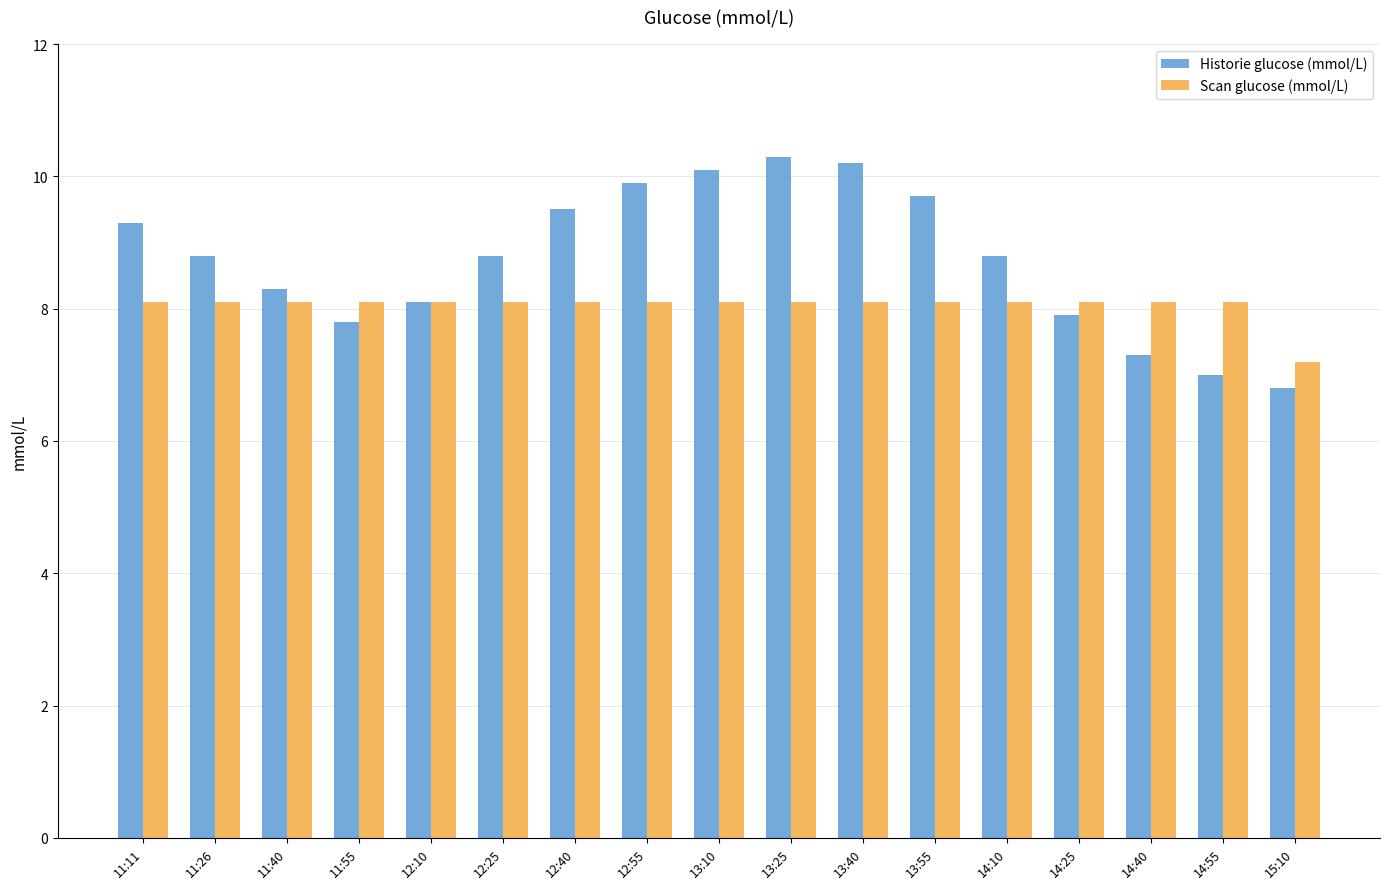

Rank the series at 12:55 from lowest to highest value.

Scan glucose (mmol/L), Historie glucose (mmol/L)